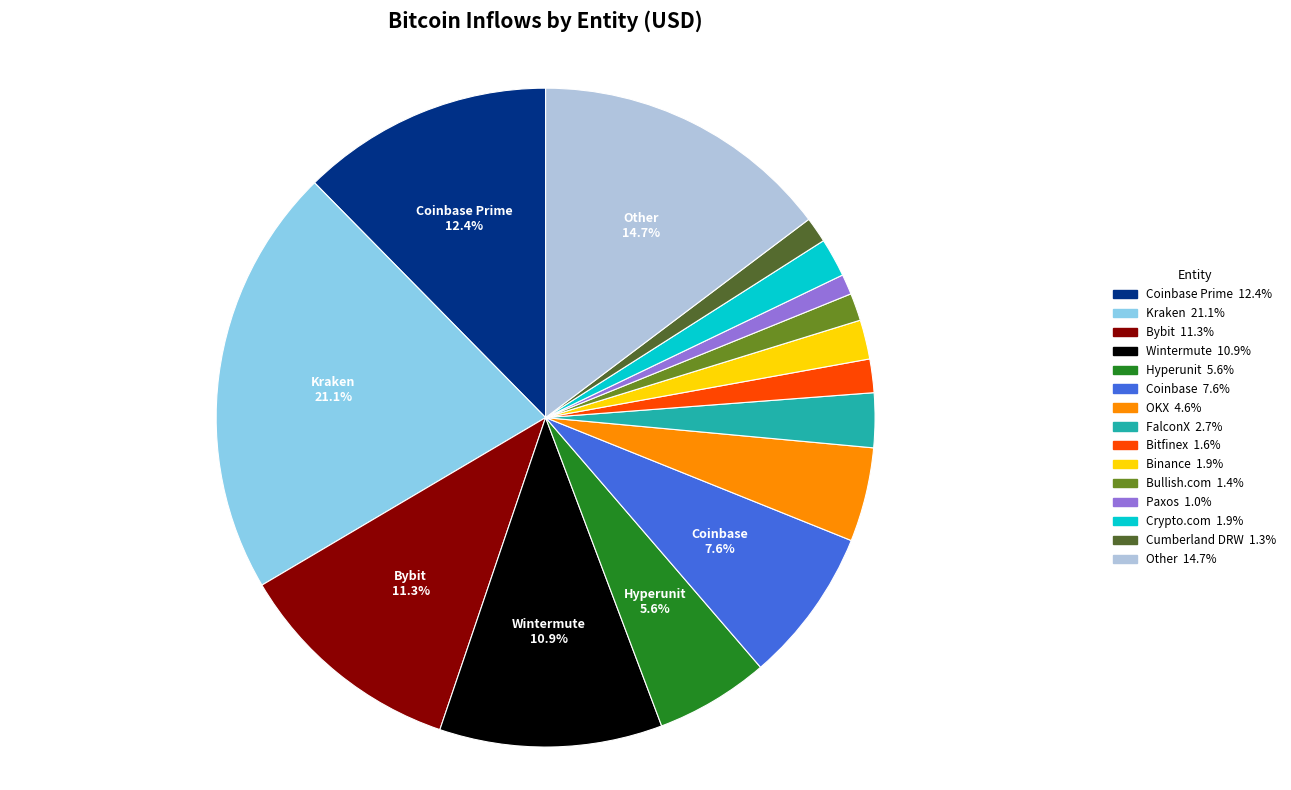

Is there any slice that represents more than half of the pie?

No